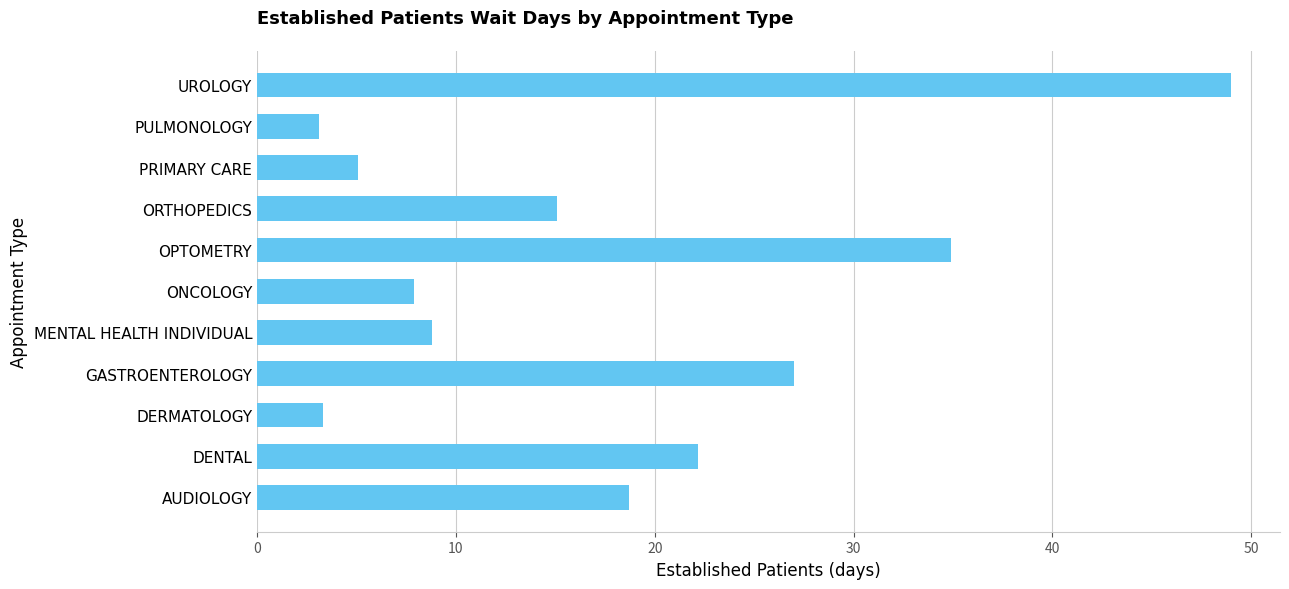

Read the value at ORTHOPEDICS.

15.1